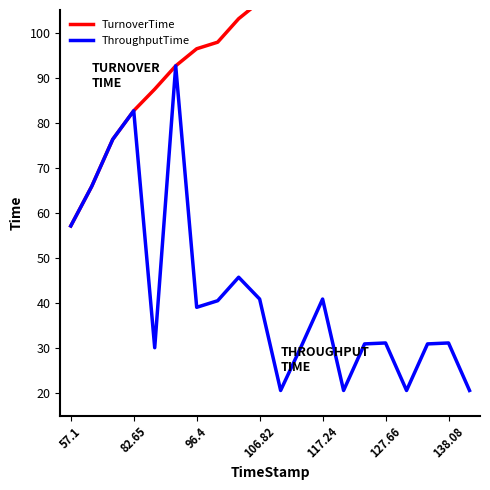

Where does the TurnoverTime series first go above 108?

10